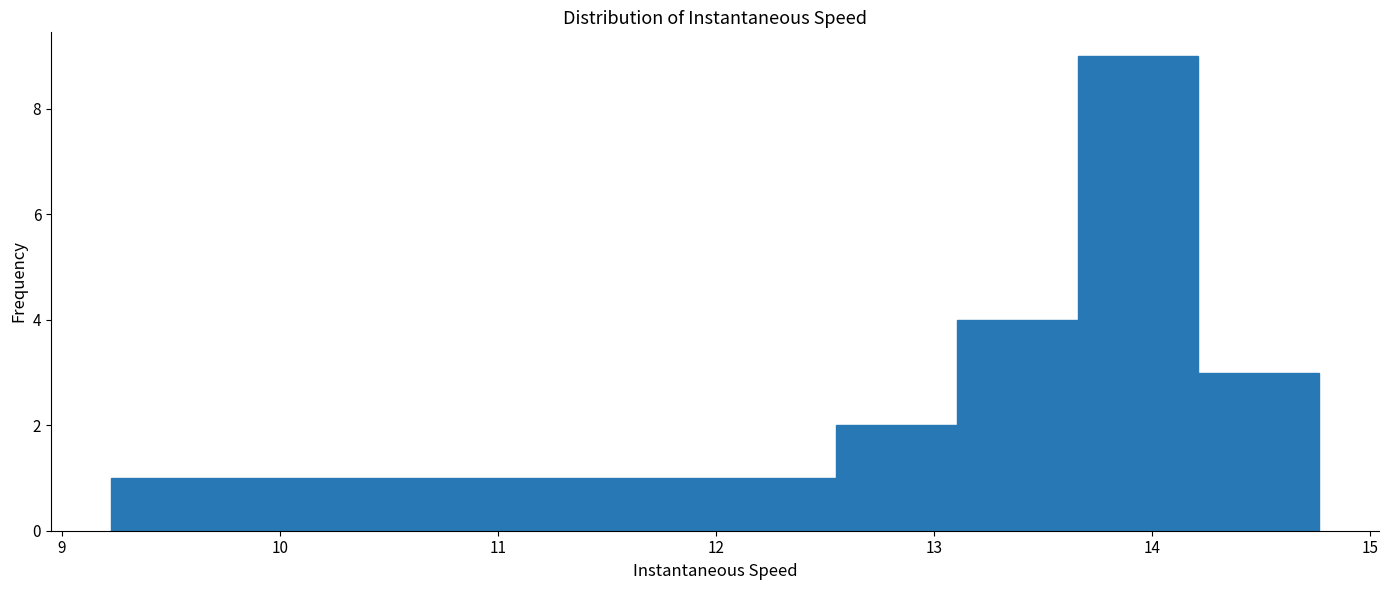

Reading left to right, transcribe this chart: for each bar, give the range it covers on the x-axis and its height. Neither the bar edges nor the heights are printed on the chart, so give them approximately, as read against the axes.

9.2 to 9.8: 1
9.8 to 10.3: 1
10.3 to 10.9: 1
10.9 to 11.4: 1
11.4 to 12.0: 1
12.0 to 12.6: 1
12.6 to 13.1: 2
13.1 to 13.7: 4
13.7 to 14.2: 9
14.2 to 14.8: 3